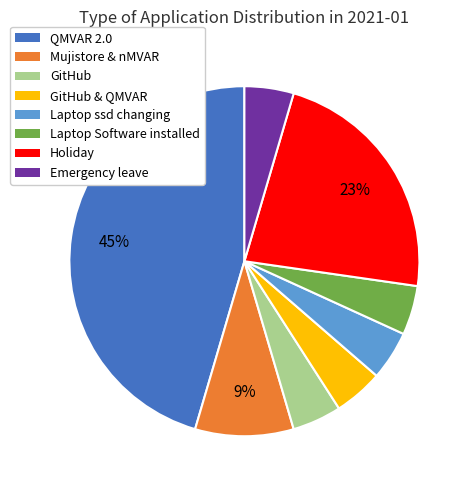

Is there a majority slice in this chart?

No